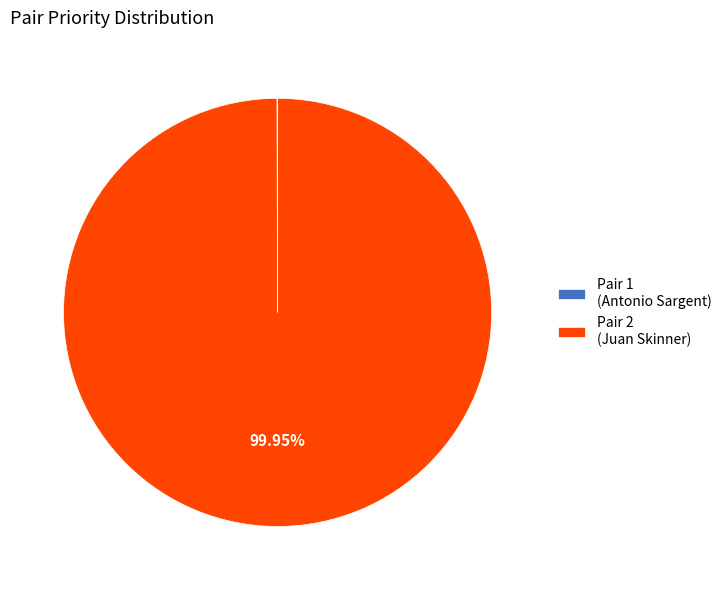

Is Pair 2 (Juan Skinner) the majority of the pie?

Yes